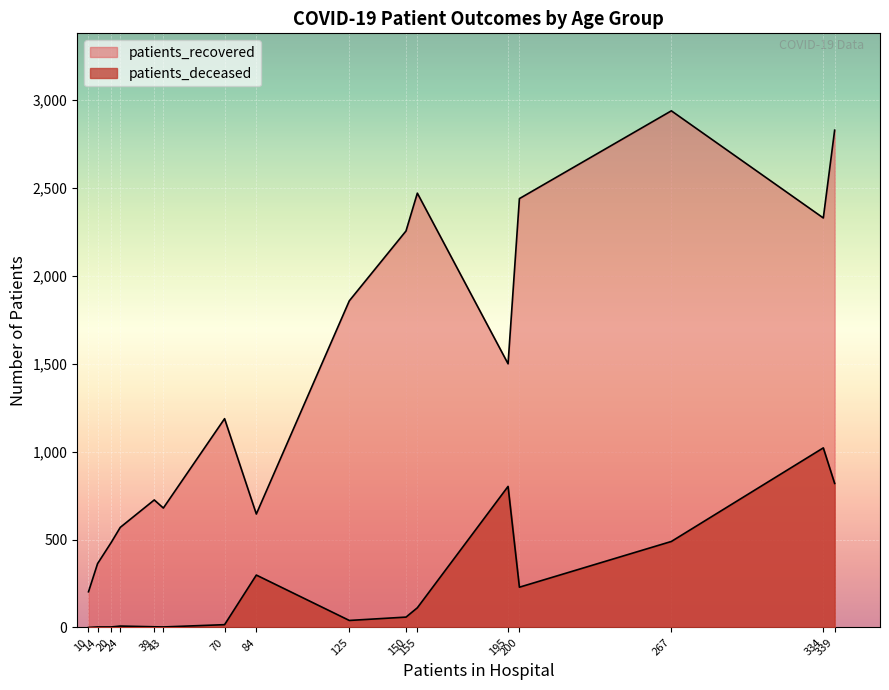

True or false: patients_recovered and patients_deceased cross at least once.

False